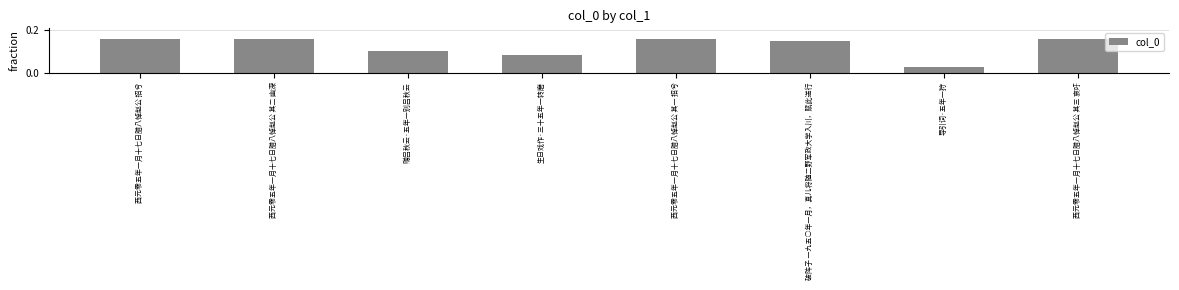

Are the bars grouped side by side (vs. stacked)?

No